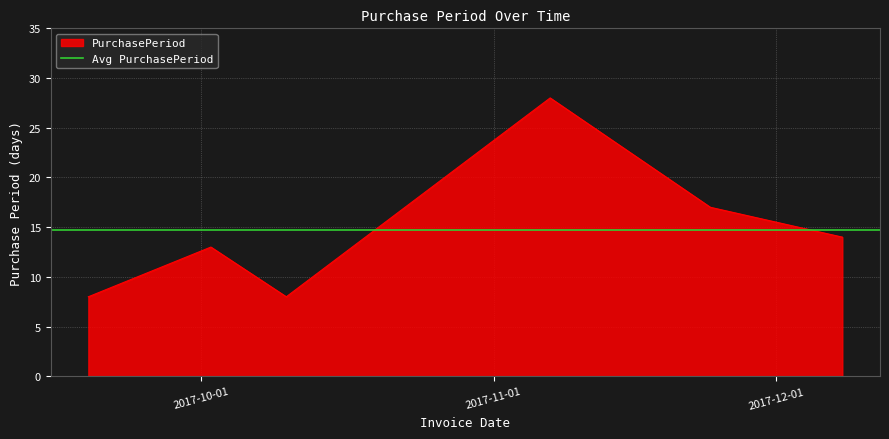

What is the maximum value shown in the chart?

28